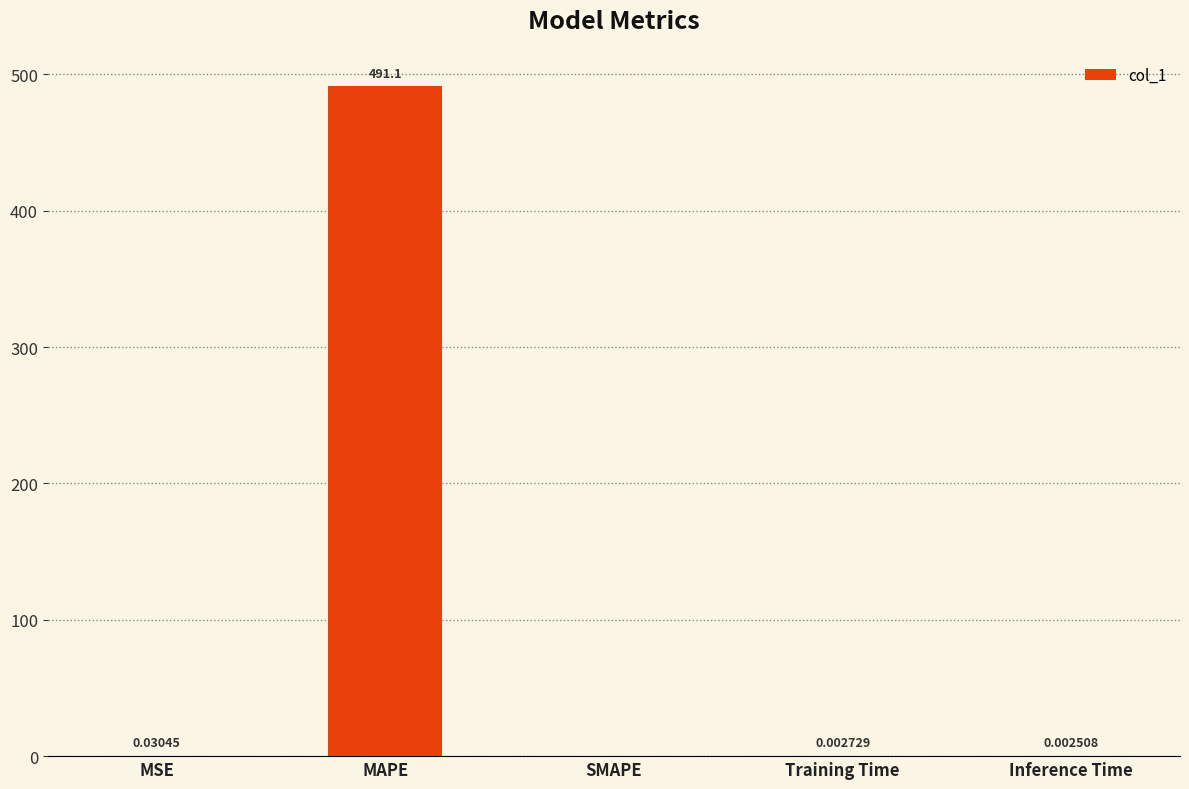

At which category does the chart reach its peak across all series?

MAPE